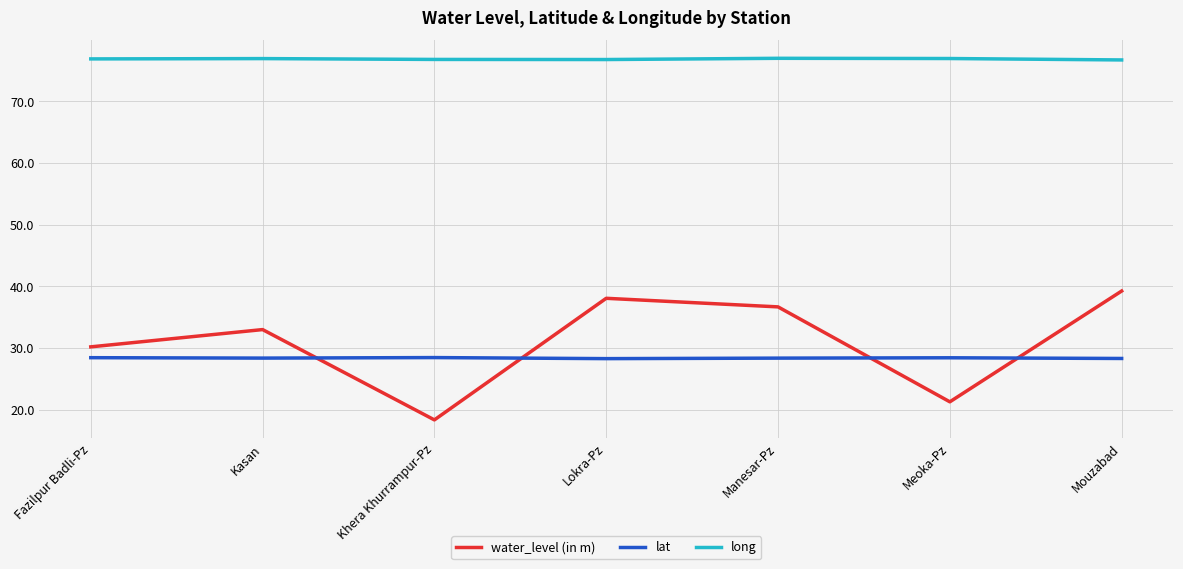

Which series has the largest range (max minus min)?

water_level (in m)